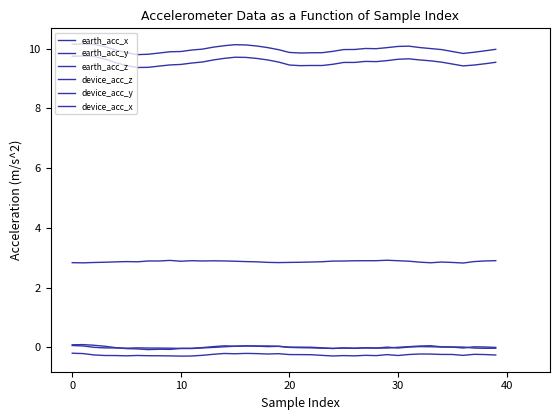

What is the minimum value shown in the chart?

-0.3